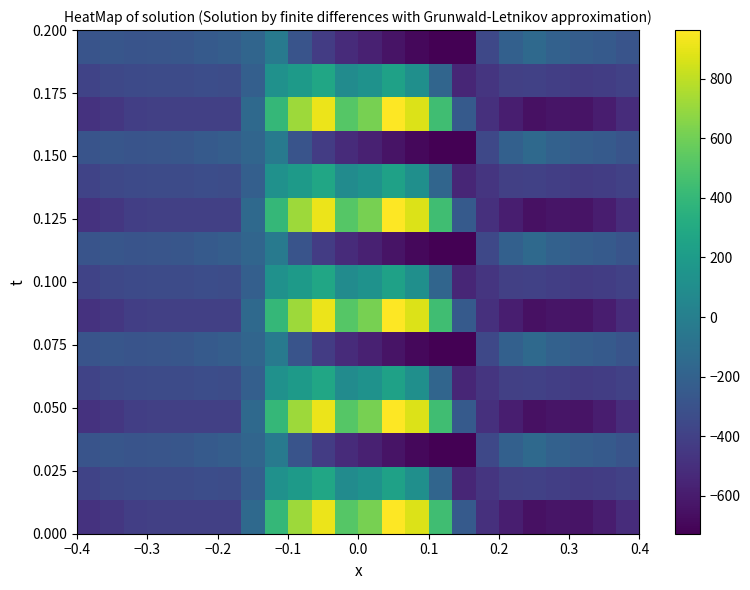

Count the number of data series in this chart.

15